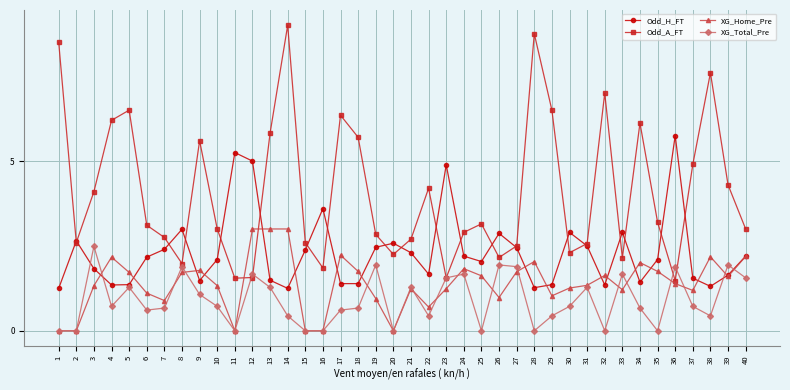

At 19, list the series in order from largest to smallest.

Odd_A_FT, Odd_H_FT, XG_Total_Pre, XG_Home_Pre